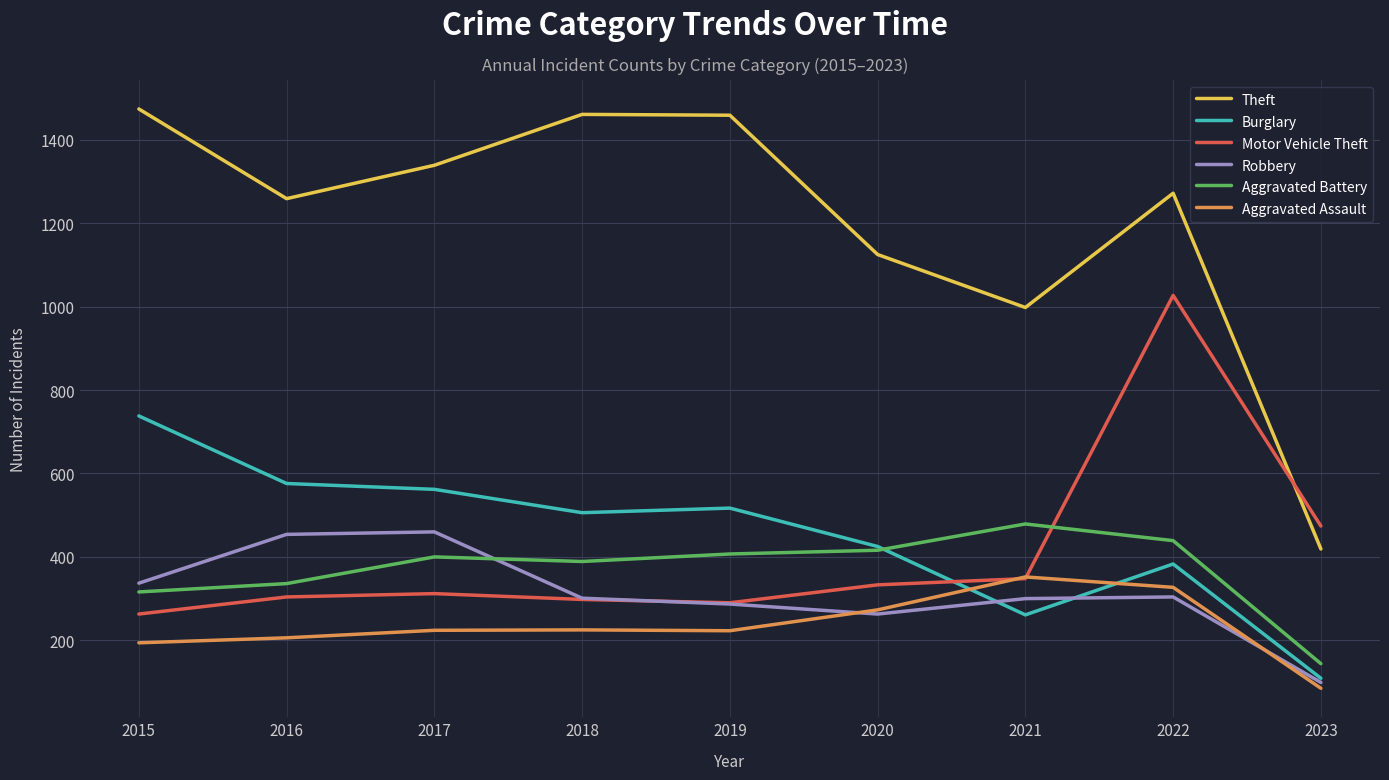

Where is the first local minimum for Robbery?

2020